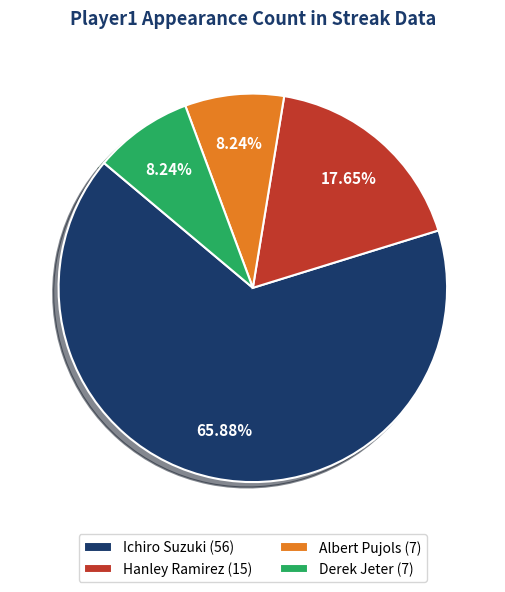

What is the ratio of the value at Hanley Ramirez to the value at Albert Pujols?

2.1